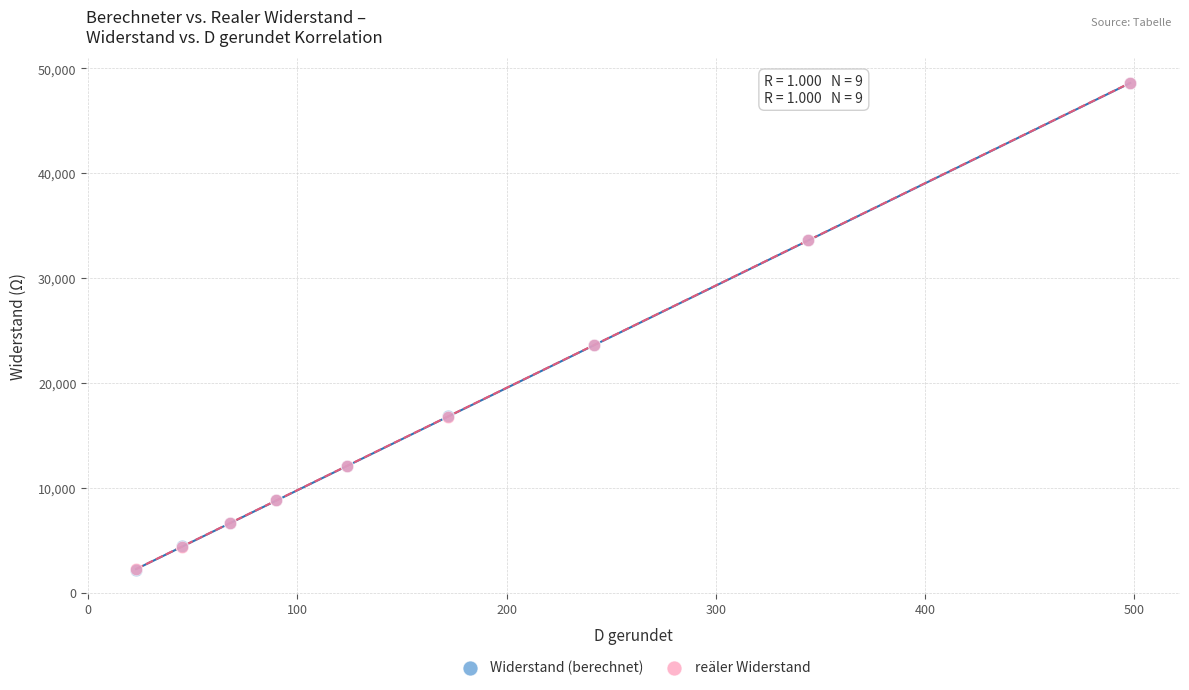

What are all the series names shown in the legend?

Widerstand (berechnet), reäler Widerstand